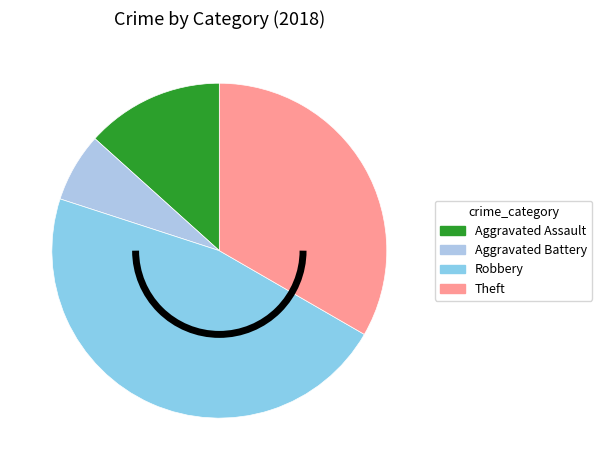

Which slice is the smallest?

Aggravated Battery